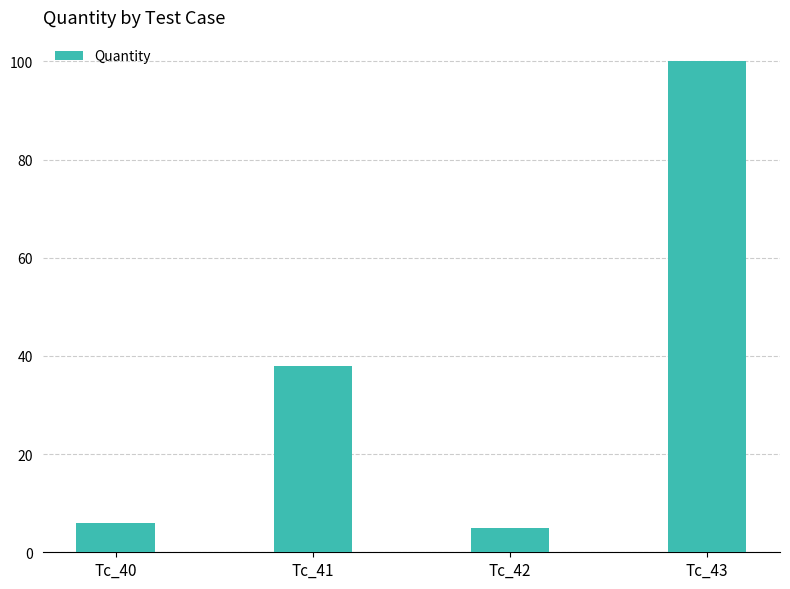

Count the number of values greater than 38.

2